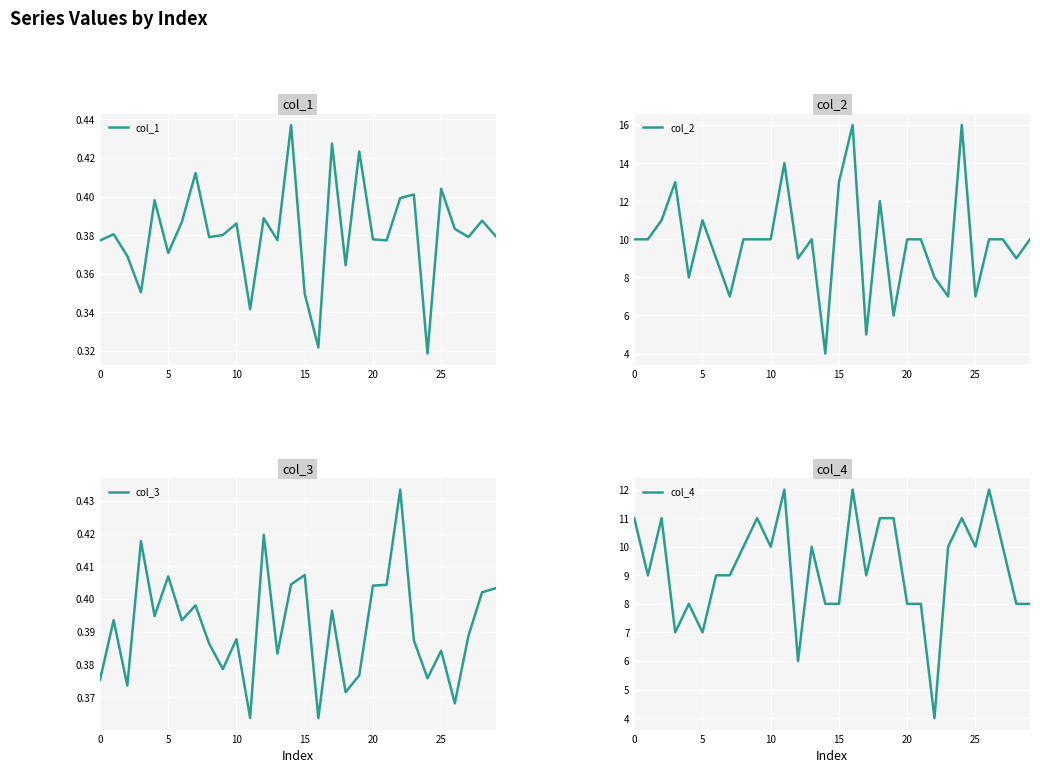

What are all the series names shown in the legend?

col_1, col_2, col_3, col_4